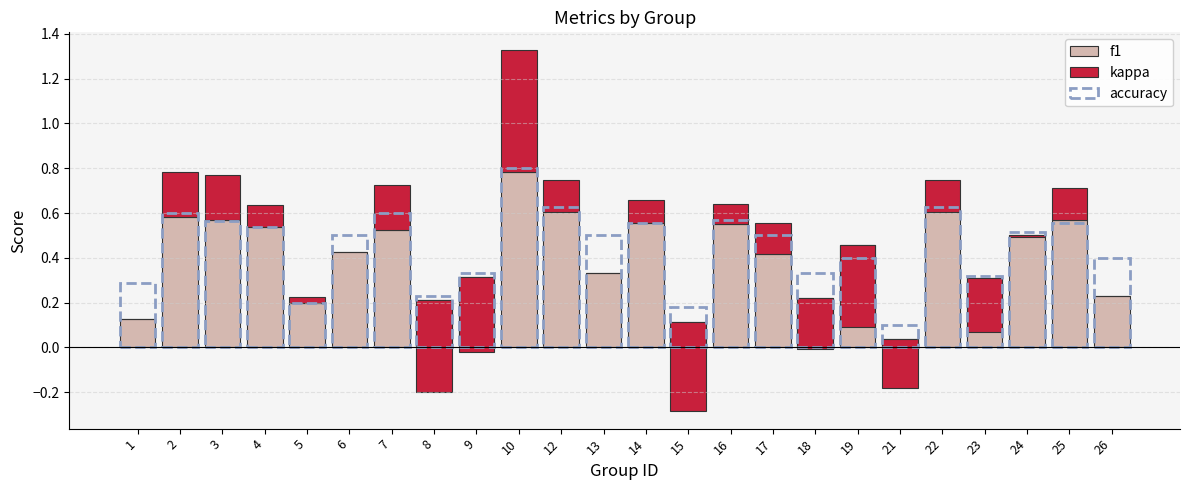

What is the difference between the maximum and second lowest values in the f1 series?

0.7